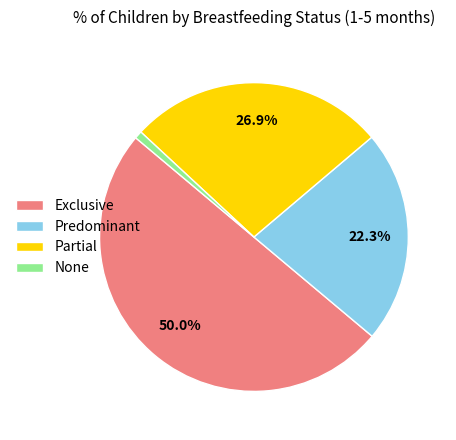

Count the number of slices in the pie.

4